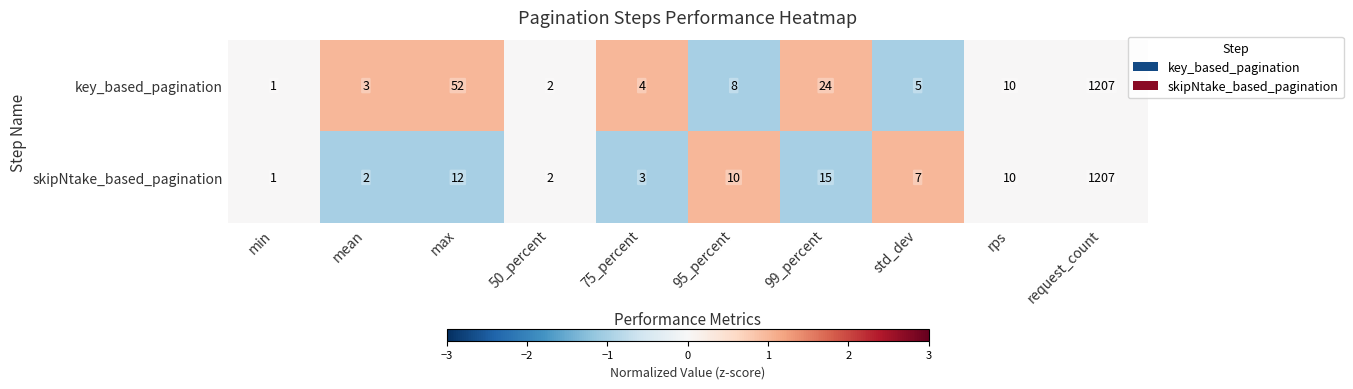

True or false: key_based_pagination has a value of 86 at max.

False